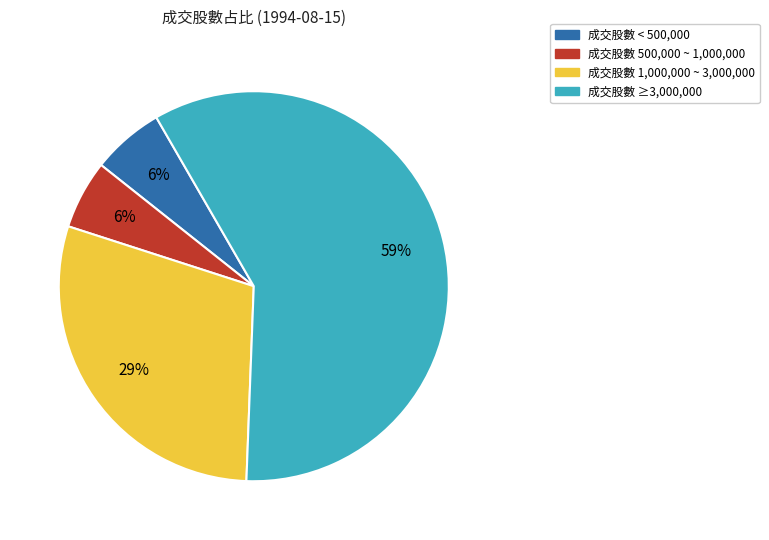

To the nearest percent, what is the difference between the largest and smallest slice percentages?

53%